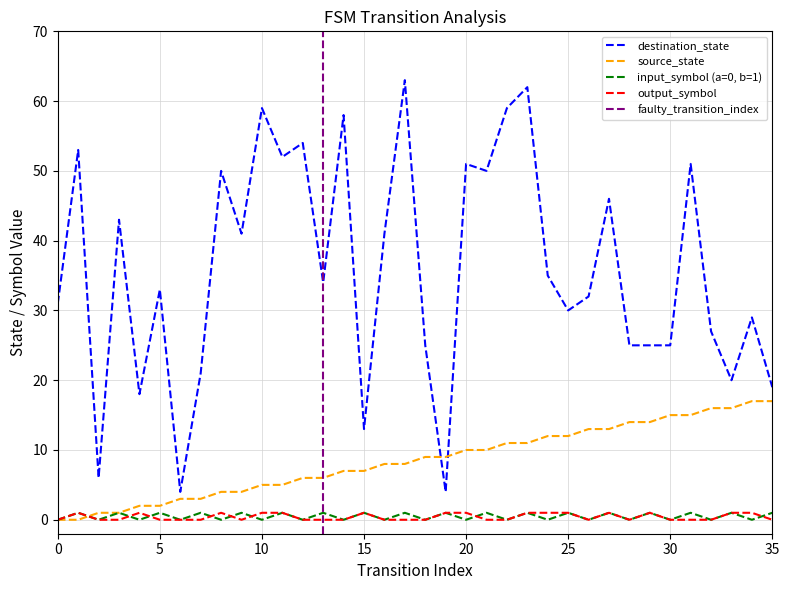

What is the sum of all destination_state values?

1289